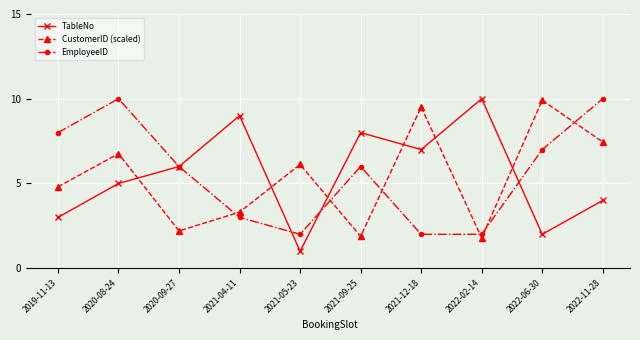

Which series changed the most between 2021-09-25 and 2021-12-18?

CustomerID (scaled)